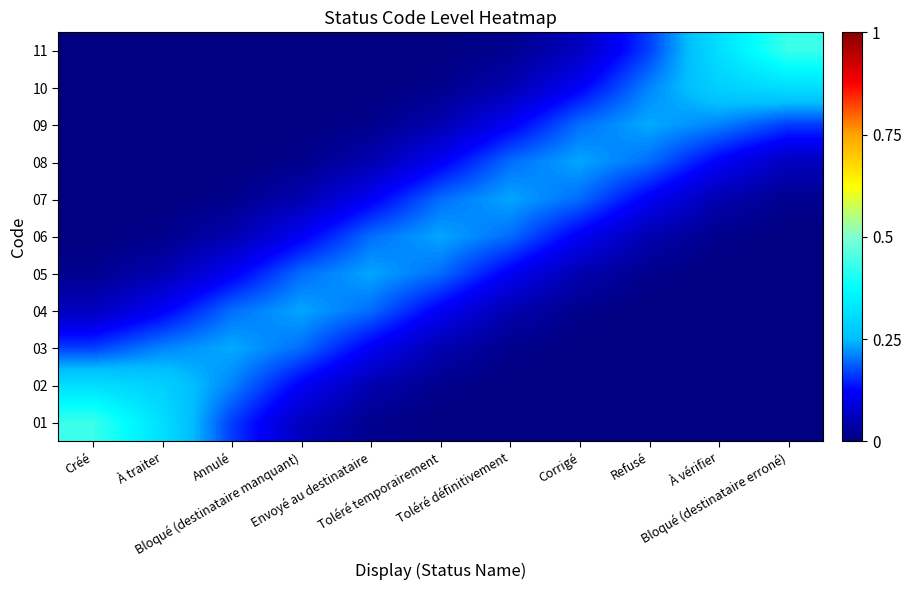

Reading left to right, extract all data points from this chart.

01: Créé=0.4	À traiter=0.3	Annulé=0.2	Bloqué (destinataire manquant)=0.1	Envoyé au destinataire=0.0	Toléré temporairement=0.0	Toléré définitivement=0.0	Corrigé=0.0	Refusé=0.0	À vérifier=0.0	Bloqué (destinataire erroné)=0.0
02: Créé=0.3	À traiter=0.3	Annulé=0.2	Bloqué (destinataire manquant)=0.1	Envoyé au destinataire=0.0	Toléré temporairement=0.0	Toléré définitivement=0.0	Corrigé=0.0	Refusé=0.0	À vérifier=0.0	Bloqué (destinataire erroné)=0.0
03: Créé=0.2	À traiter=0.2	Annulé=0.2	Bloqué (destinataire manquant)=0.2	Envoyé au destinataire=0.1	Toléré temporairement=0.0	Toléré définitivement=0.0	Corrigé=0.0	Refusé=0.0	À vérifier=0.0	Bloqué (destinataire erroné)=0.0
04: Créé=0.1	À traiter=0.1	Annulé=0.2	Bloqué (destinataire manquant)=0.2	Envoyé au destinataire=0.2	Toléré temporairement=0.1	Toléré définitivement=0.0	Corrigé=0.0	Refusé=0.0	À vérifier=0.0	Bloqué (destinataire erroné)=0.0
05: Créé=0.0	À traiter=0.0	Annulé=0.1	Bloqué (destinataire manquant)=0.2	Envoyé au destinataire=0.2	Toléré temporairement=0.2	Toléré définitivement=0.1	Corrigé=0.0	Refusé=0.0	À vérifier=0.0	Bloqué (destinataire erroné)=0.0
06: Créé=0.0	À traiter=0.0	Annulé=0.0	Bloqué (destinataire manquant)=0.1	Envoyé au destinataire=0.2	Toléré temporairement=0.2	Toléré définitivement=0.2	Corrigé=0.1	Refusé=0.0	À vérifier=0.0	Bloqué (destinataire erroné)=0.0
07: Créé=0.0	À traiter=0.0	Annulé=0.0	Bloqué (destinataire manquant)=0.0	Envoyé au destinataire=0.1	Toléré temporairement=0.2	Toléré définitivement=0.2	Corrigé=0.2	Refusé=0.1	À vérifier=0.0	Bloqué (destinataire erroné)=0.0
08: Créé=0.0	À traiter=0.0	Annulé=0.0	Bloqué (destinataire manquant)=0.0	Envoyé au destinataire=0.0	Toléré temporairement=0.1	Toléré définitivement=0.2	Corrigé=0.2	Refusé=0.2	À vérifier=0.1	Bloqué (destinataire erroné)=0.1
09: Créé=0.0	À traiter=0.0	Annulé=0.0	Bloqué (destinataire manquant)=0.0	Envoyé au destinataire=0.0	Toléré temporairement=0.0	Toléré définitivement=0.1	Corrigé=0.2	Refusé=0.2	À vérifier=0.2	Bloqué (destinataire erroné)=0.2
10: Créé=0.0	À traiter=0.0	Annulé=0.0	Bloqué (destinataire manquant)=0.0	Envoyé au destinataire=0.0	Toléré temporairement=0.0	Toléré définitivement=0.0	Corrigé=0.1	Refusé=0.2	À vérifier=0.3	Bloqué (destinataire erroné)=0.3
11: Créé=0.0	À traiter=0.0	Annulé=0.0	Bloqué (destinataire manquant)=0.0	Envoyé au destinataire=0.0	Toléré temporairement=0.0	Toléré définitivement=0.0	Corrigé=0.1	Refusé=0.2	À vérifier=0.3	Bloqué (destinataire erroné)=0.4